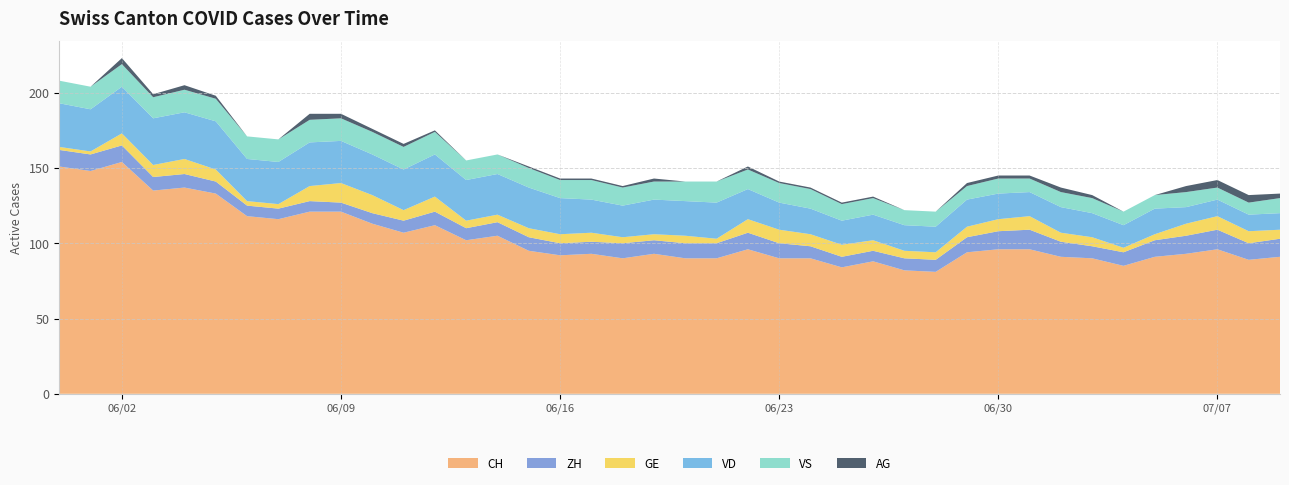

Reading right to left, transcribe all the data shown in this chart.

CH: 91	89	96	93	91	85	90	91	96	96	94	81	82	88	84	90	90	96	90	90	93	90	93	92	95	105	102	112	107	113	121	121	116	118	133	137	135	154	148	151
ZH: 12	11	13	12	11	9	8	10	13	12	10	8	8	7	7	8	10	11	10	10	9	10	8	8	9	9	8	9	8	7	6	7	7	7	8	9	9	11	11	11
GE: 6	8	9	8	4	3	6	6	9	8	7	5	5	7	8	8	9	9	3	5	4	4	6	6	6	5	5	10	7	12	13	10	3	3	8	10	8	8	2	2
VD: 11	11	11	11	17	15	16	17	16	17	18	17	17	17	16	17	18	20	24	23	23	21	22	24	27	27	27	28	27	27	28	29	28	28	32	31	31	31	28	29
VS: 10	8	8	10	9	9	10	10	9	10	9	10	10	11	11	13	13	13	14	13	12	12	13	12	13	13	13	15	15	15	15	15	15	15	15	15	14	15	15	15
AG: 3	5	5	4	0	0	2	3	2	2	2	0	0	1	1	1	1	2	0	0	2	1	1	1	1	0	0	1	2	2	3	4	0	0	2	3	2	4	0	0